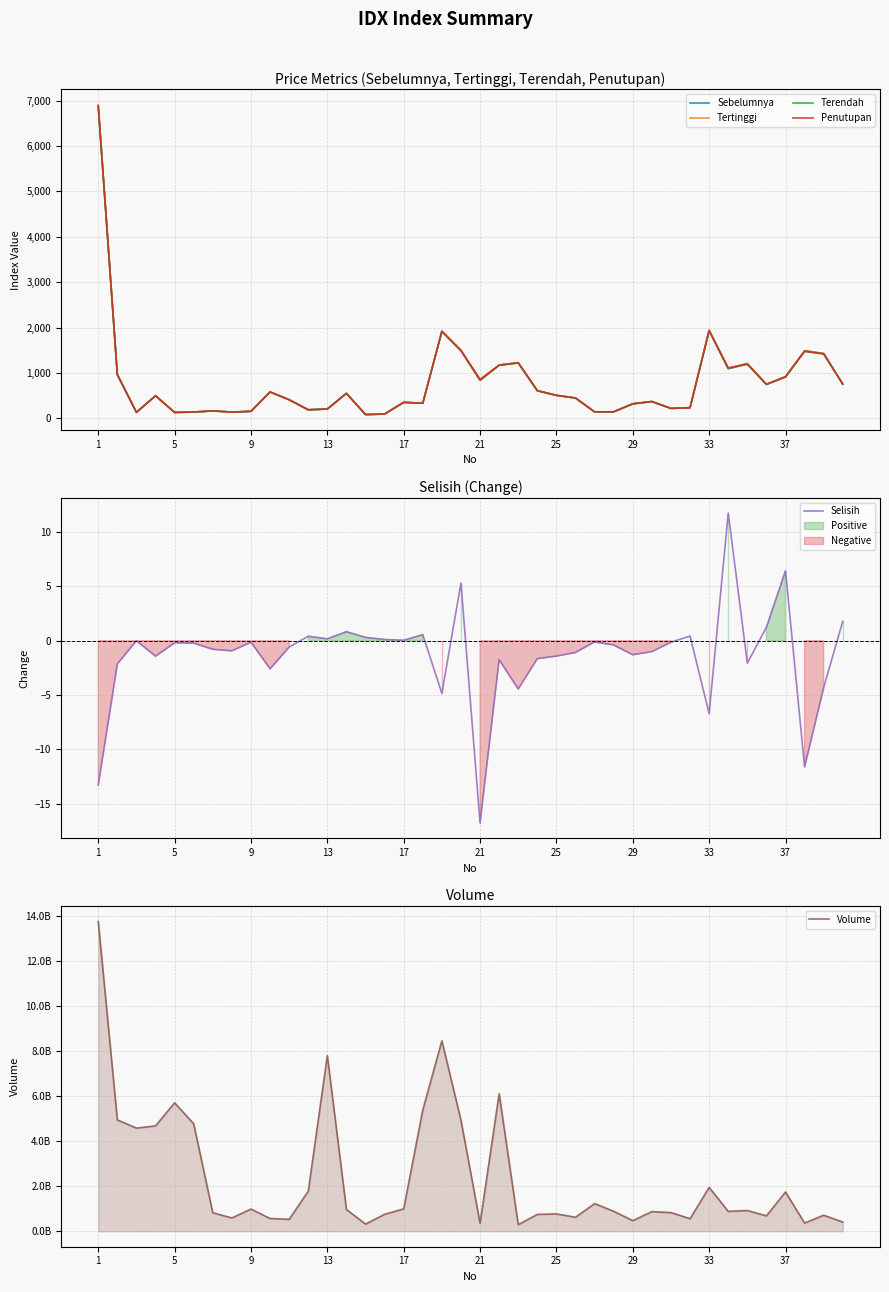

What is the lowest value of the Selisih series?

-16.8